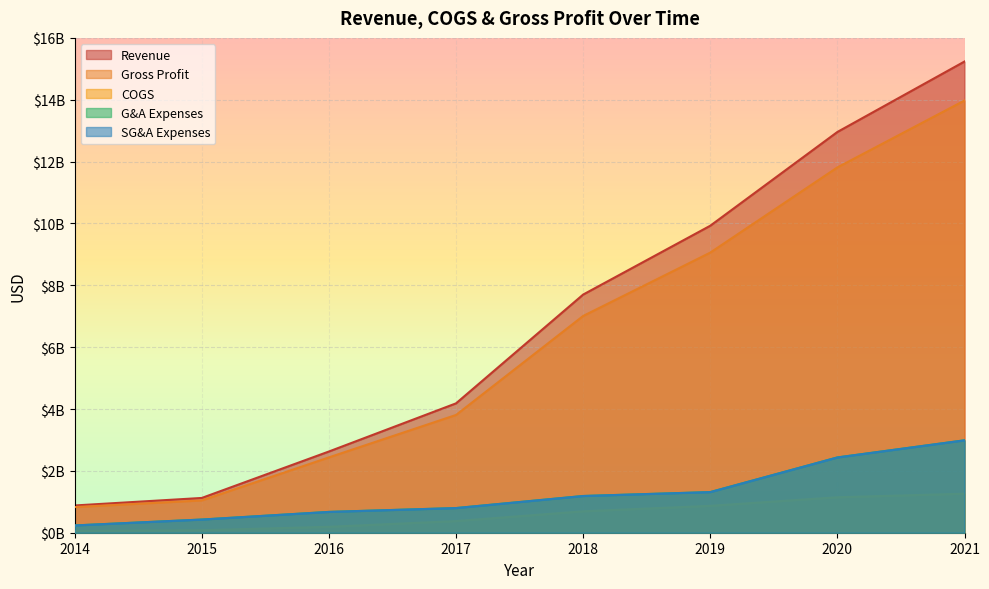

Reading left to right, extract all data points from this chart.

Revenue: 881345000	1124138000	2626148000	4182985000	7700600000	9926209000	12958000000	15236000000
COGS: 52491000	79816000	190648000	375787000	691947000	868963000	1146000000	1261000000
Gross Profit: 828854000	1044322000	2435500000	3807198000	7008653000	9057246000	11812000000	13975000000
General and Administrative Exp.: 235300000	425952000	672841000	797161000	1187379000	1313765000	2434000000	2988000000
Selling, General and Administrative Exp.: 235300000	425952000	672841000	797161000	1187379000	1313765000	2434000000	2988000000